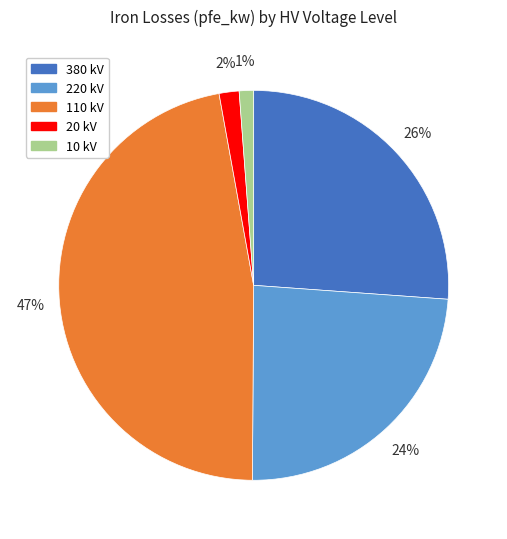

What percentage is the 110 kV slice, to the nearest percent?

47%